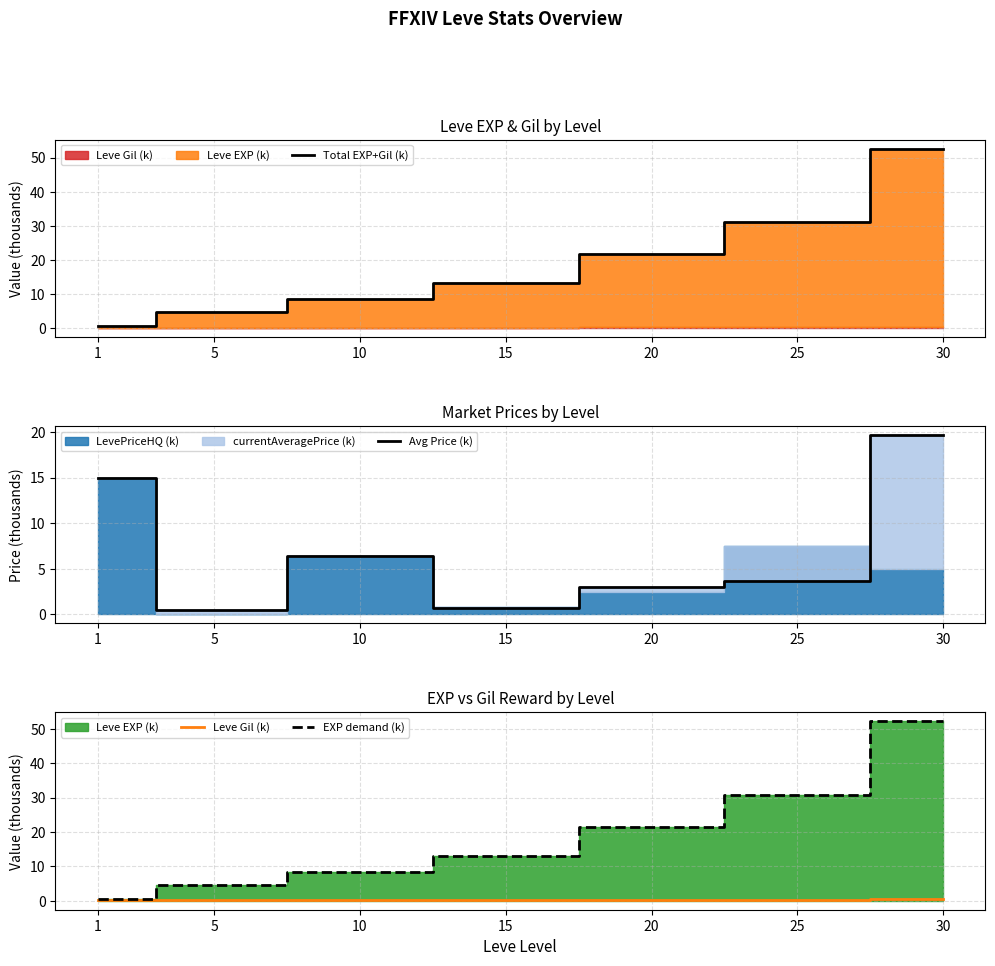

True or false: Avg Price (k) has more than 2 interior local peaks.

False